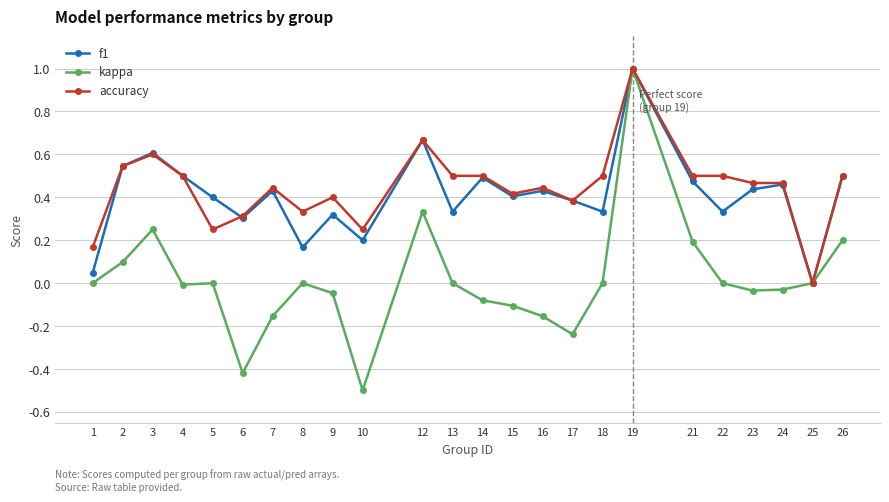

Is the value of kappa at 4 greater than the value of f1 at 9?

No